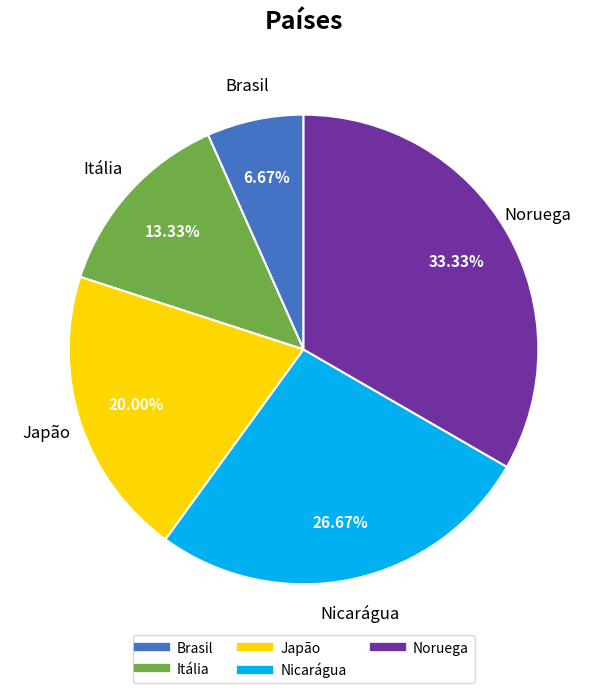

To the nearest percent, what is the combined percentage of Brasil and Itália?

20%